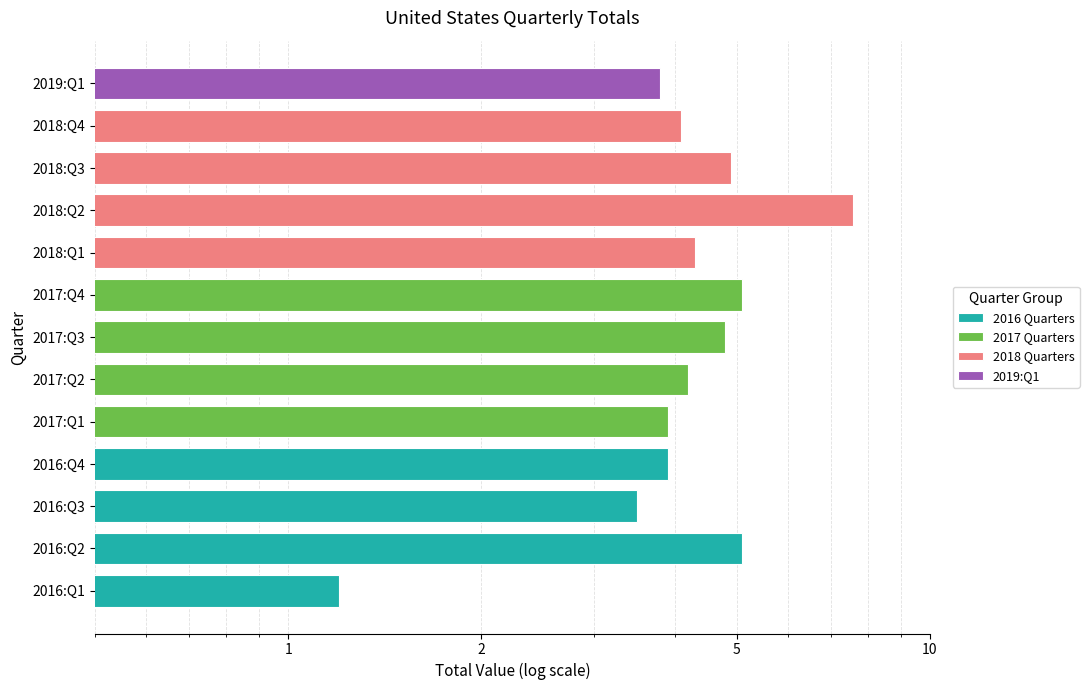

What is the sum of all 2018 Quarters values?

20.9